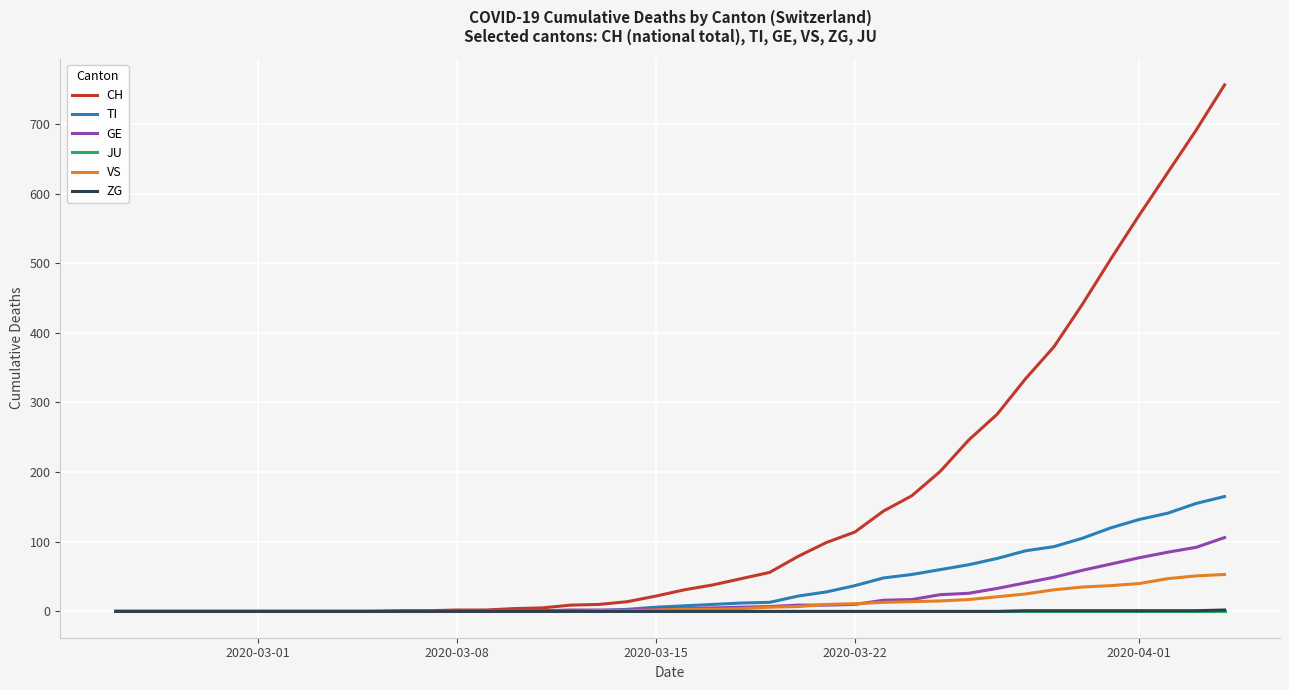

Which series has the largest range (max minus min)?

CH